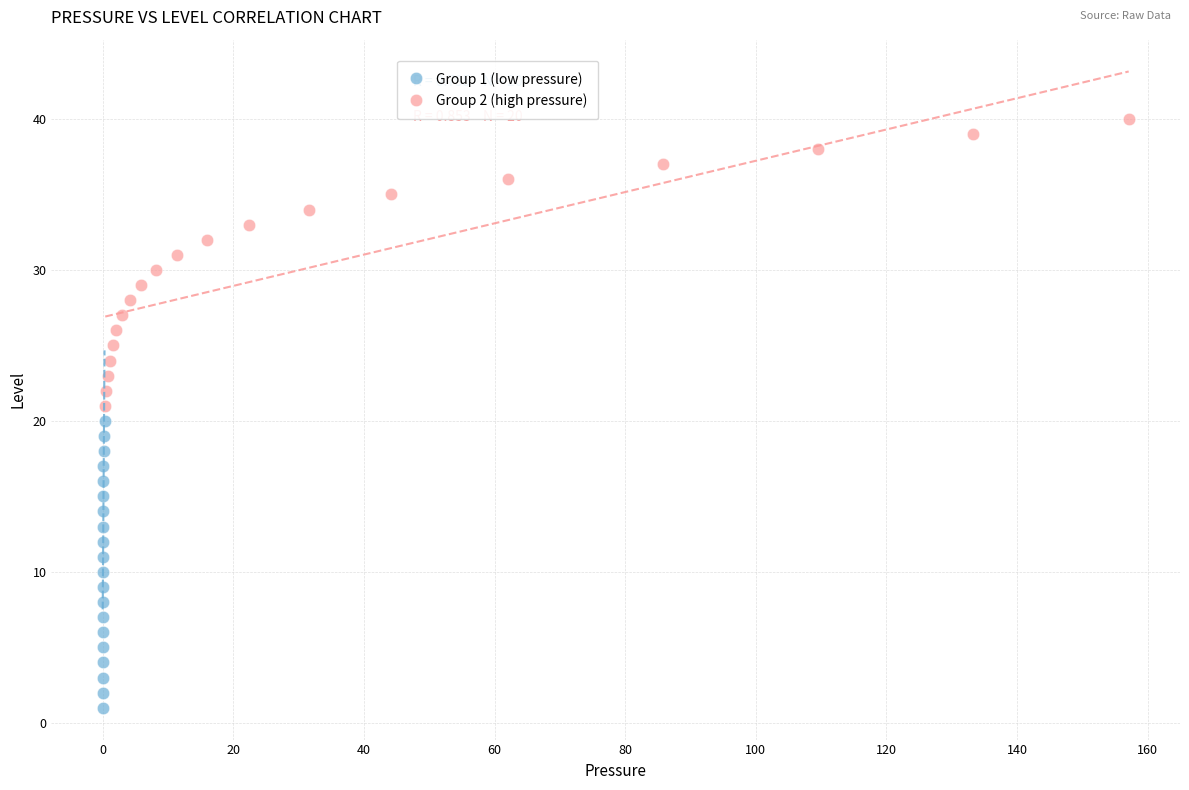

What are all the series names shown in the legend?

Group 1 (low pressure), Group 2 (high pressure)